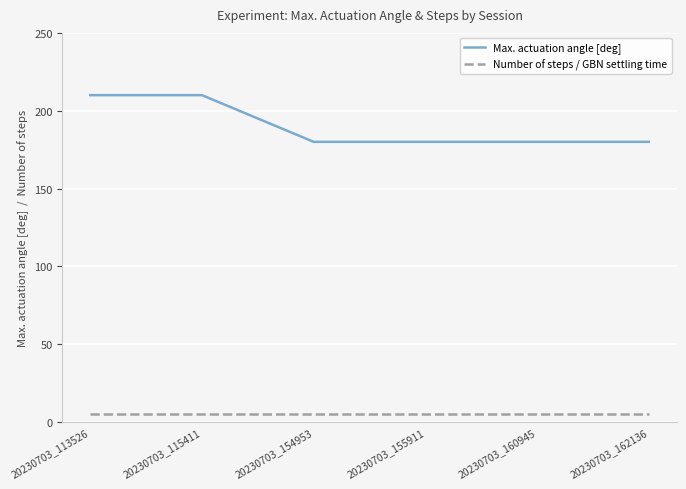

What is the maximum value shown in the chart?

210